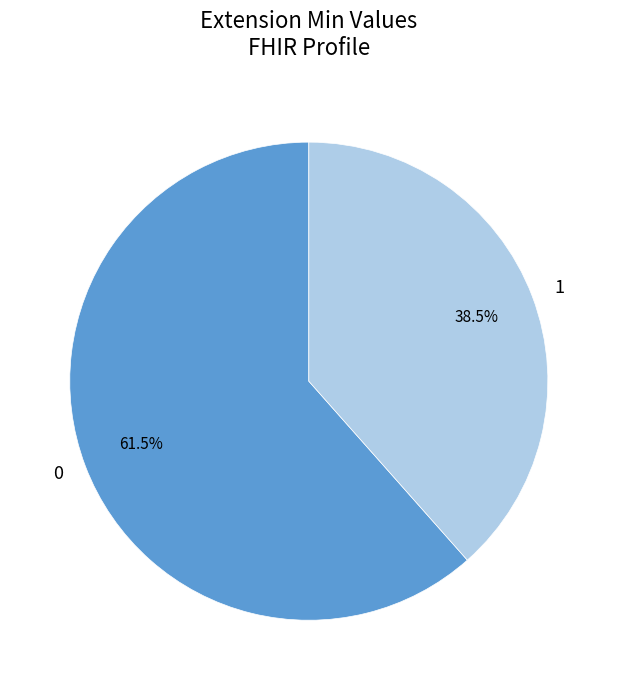

What is the largest slice in the pie chart?

0